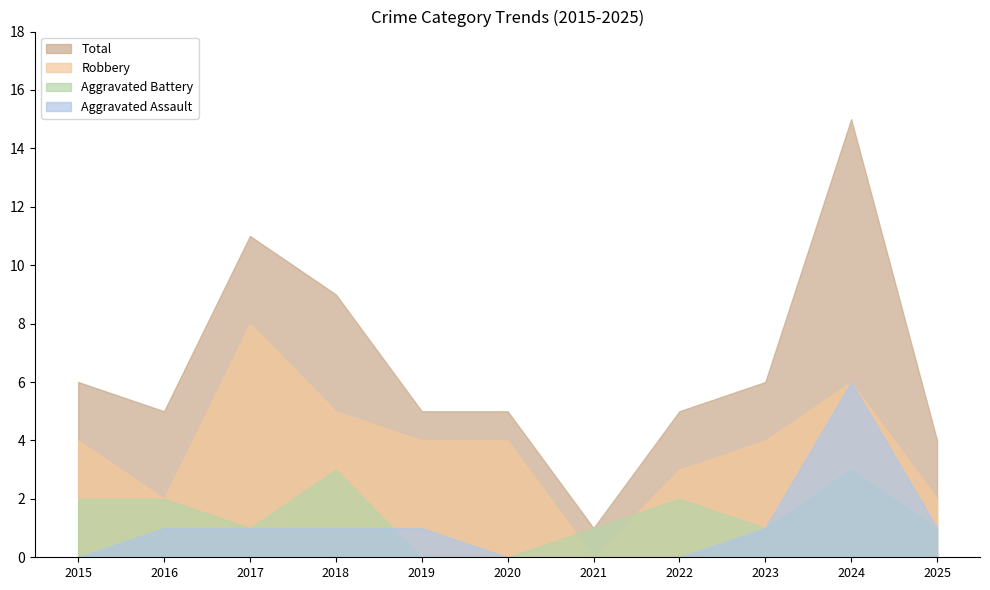

Rank the categories by Aggravated Assault value from highest to lowest.

2024, 2016, 2017, 2018, 2019, 2023, 2025, 2015, 2020, 2021, 2022